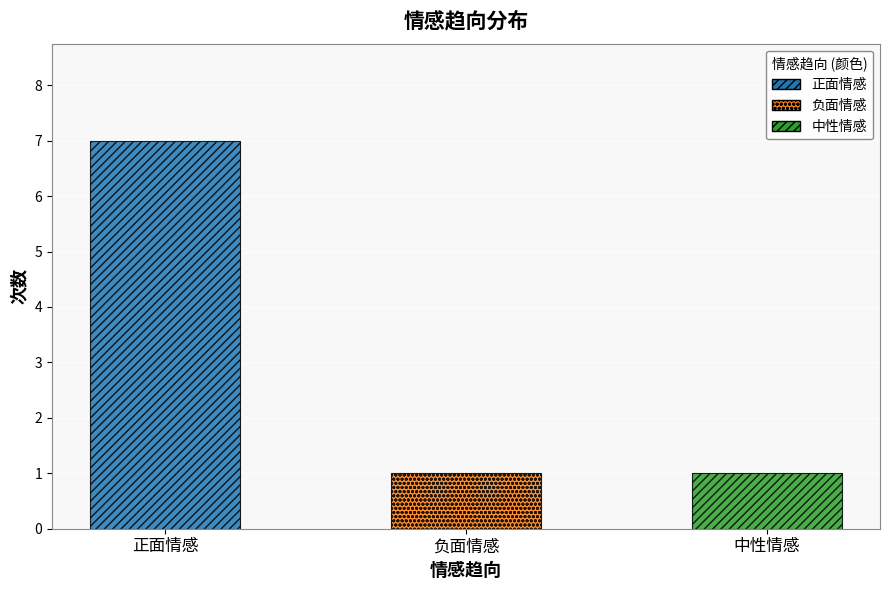

Read the value at 正面情感.

7